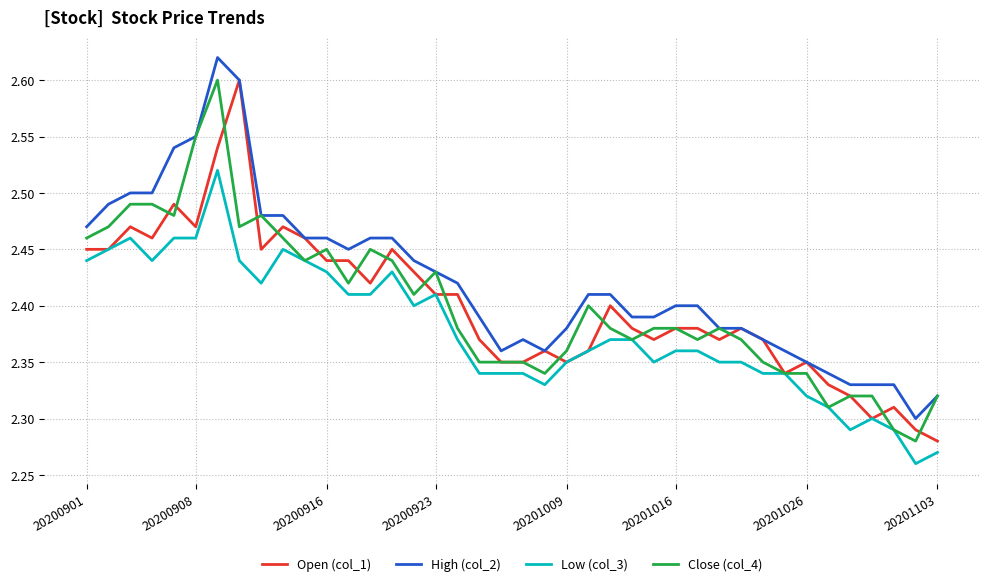

True or false: High (col_2) and Low (col_3) cross at least once.

False